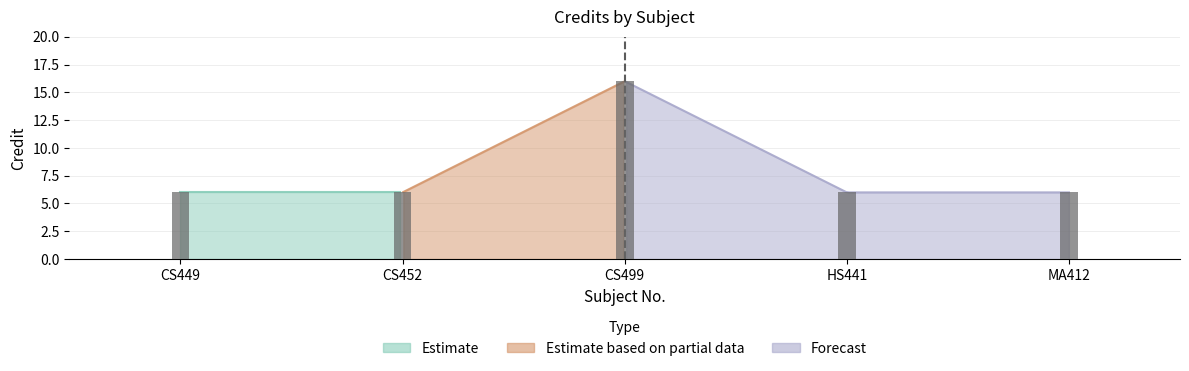

What is the smallest value displayed?

6